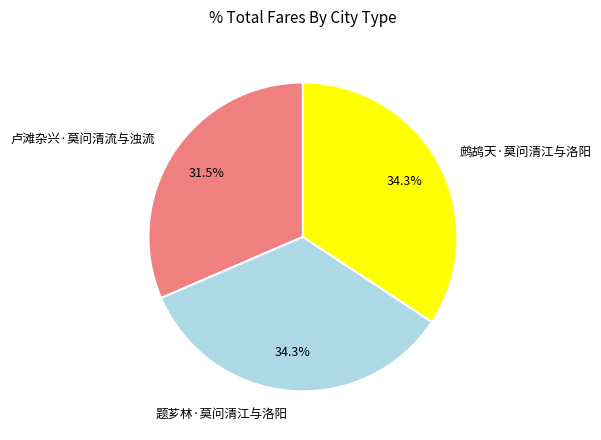

To the nearest percent, what is the difference between the largest and smallest slice percentages?

3%